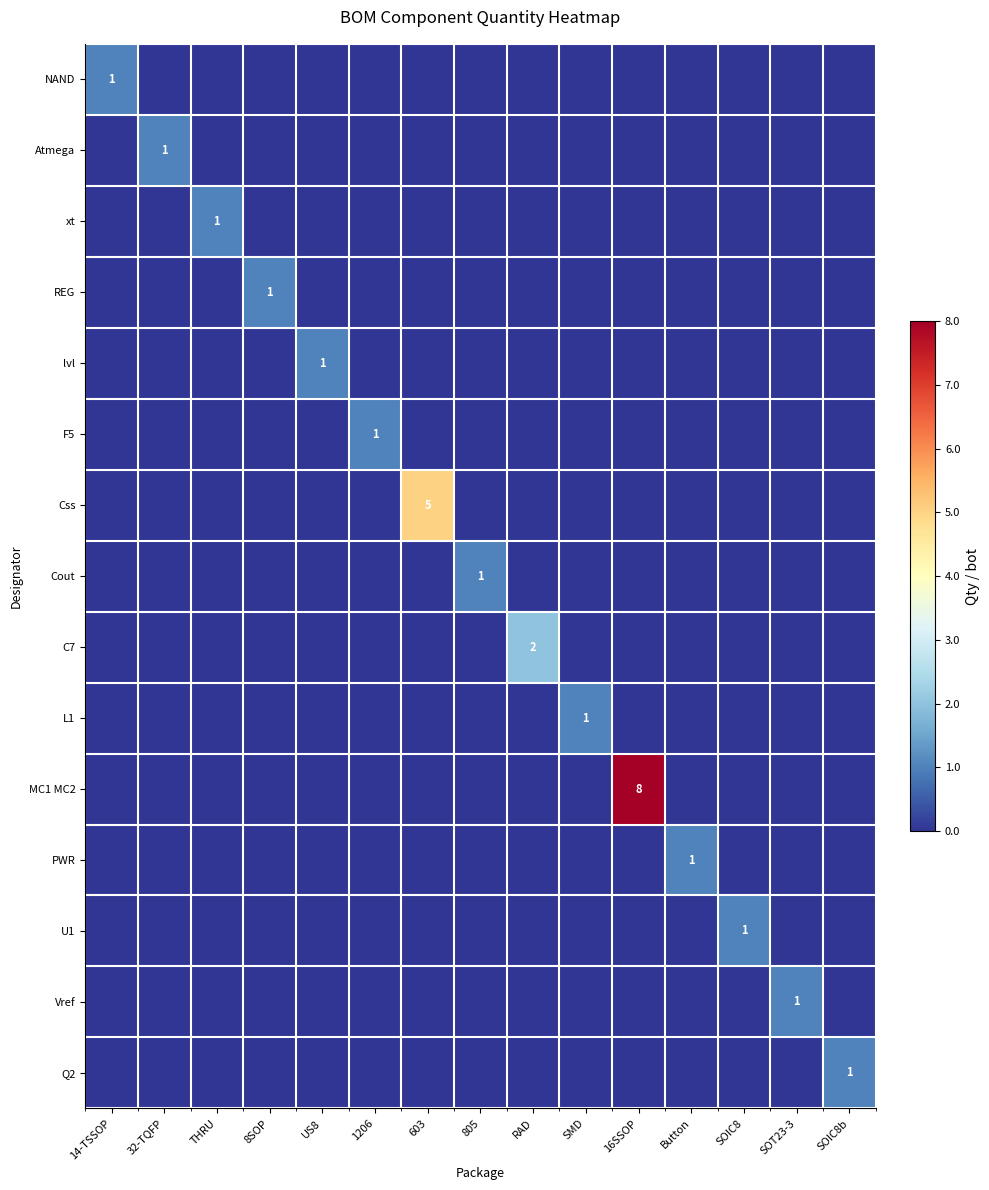

At RAD, list the series in order from smallest to largest.

NAND, Atmega, xt, REG, lvl, F5, Css, Cout, L1, MC1 MC2, PWR, U1, Vref, Q2, C7